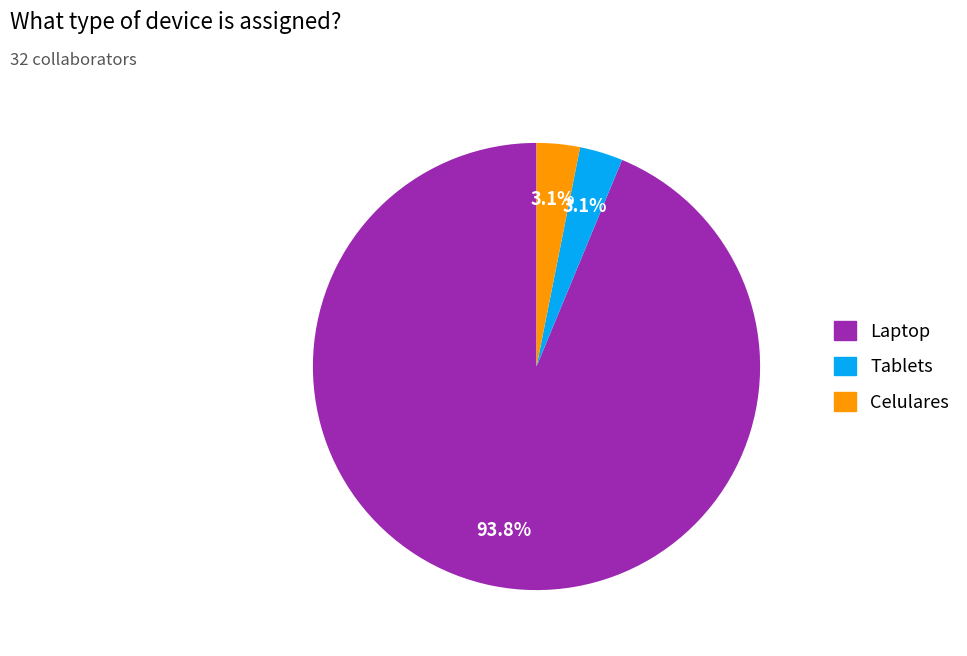

What is the total percentage of Tablets and Laptop?

96.9%